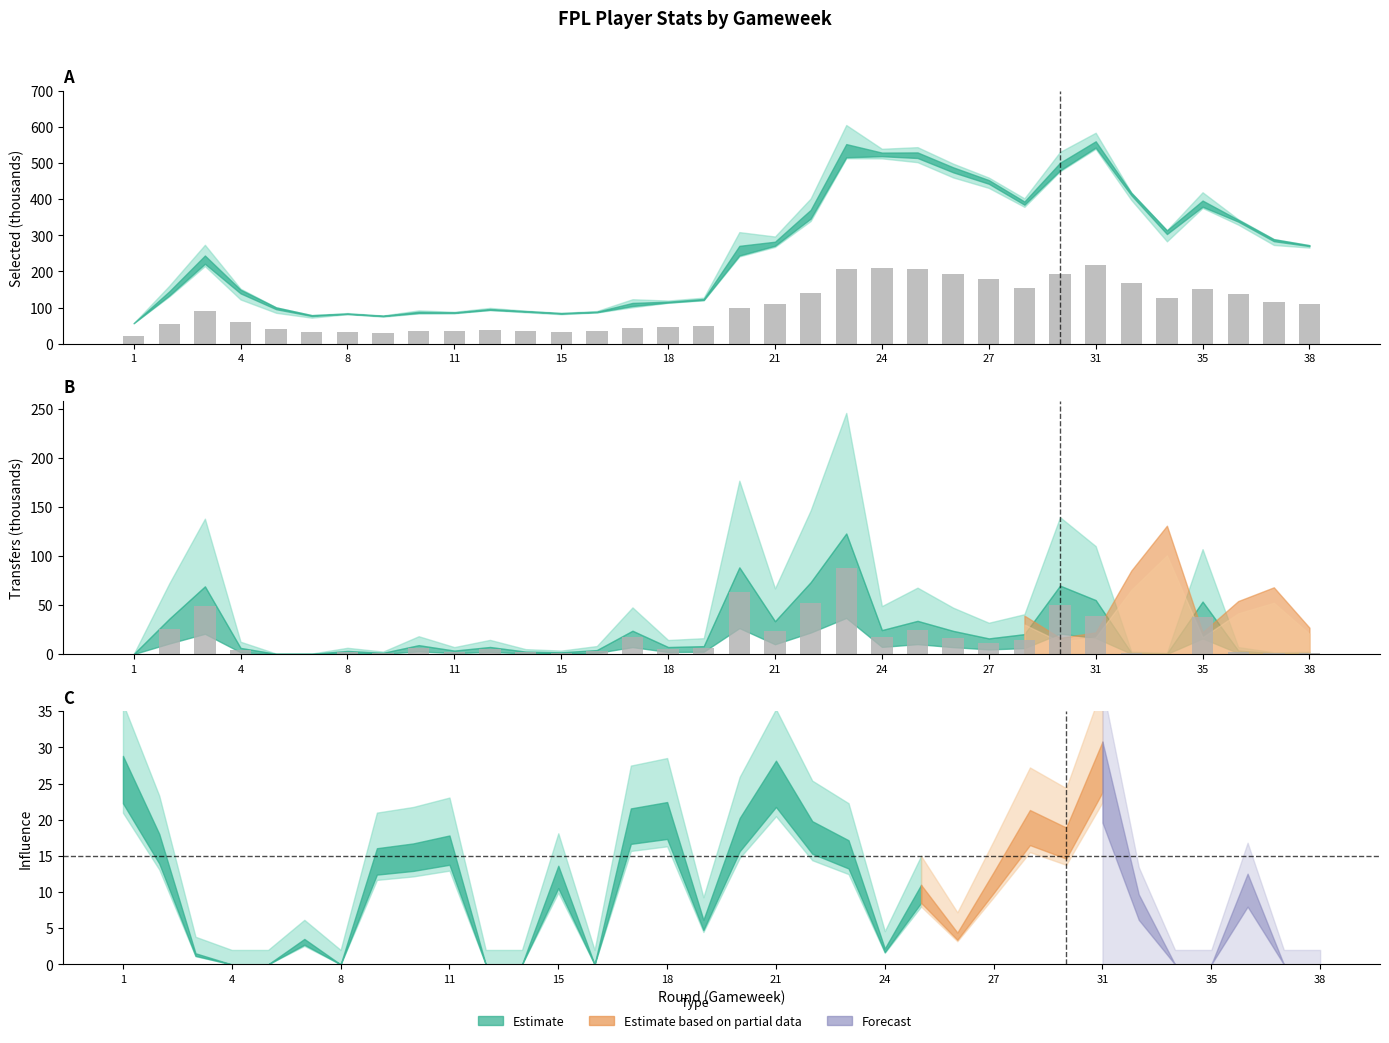

Between 25 and 34, which series saw the biggest shift?

selected